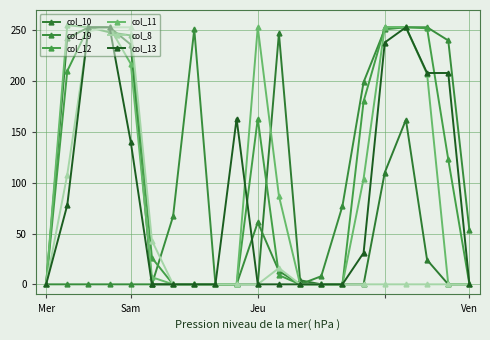

Which series ends up on top after the final intersection of col_11 and col_12?

col_12